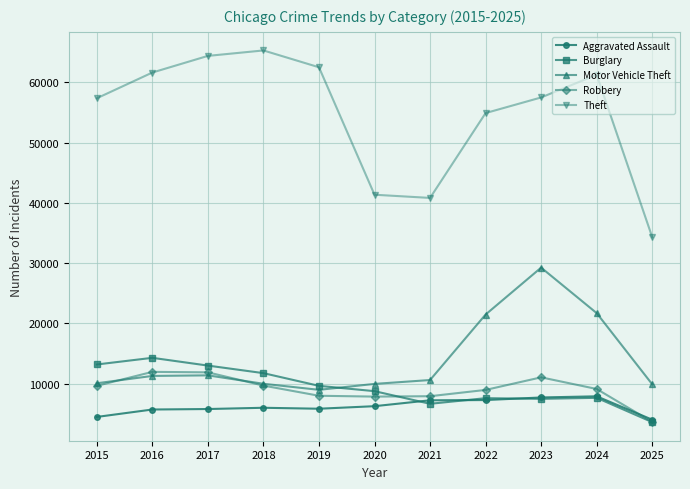

Which category has the lowest value across all series?

2025